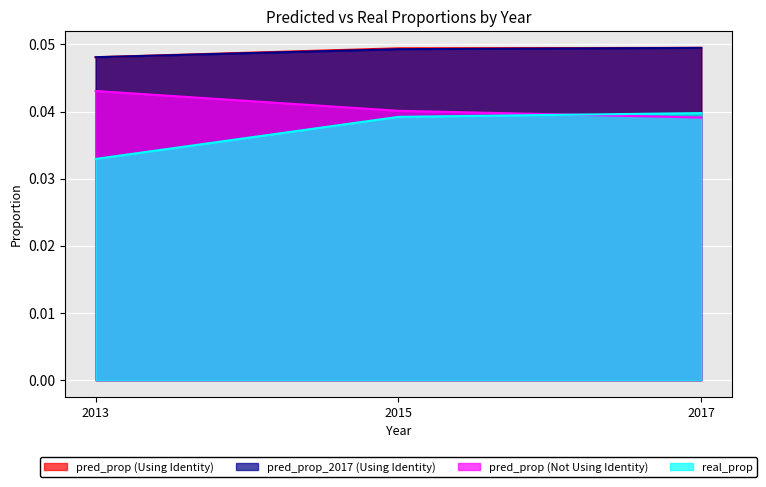

At 2017, list the series in order from largest to smallest.

pred_prop (Using Identity), pred_prop_2017 (Using Identity), real_prop, pred_prop (Not Using Identity)